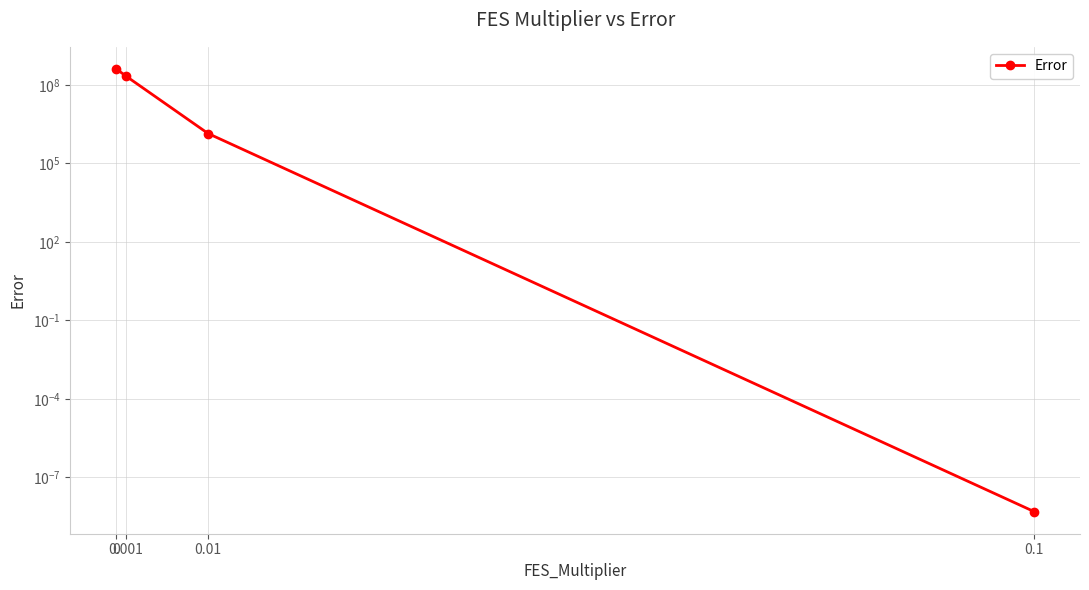

Rank the categories by value from highest to lowest.

0, 0.001, 0.01, 0.1